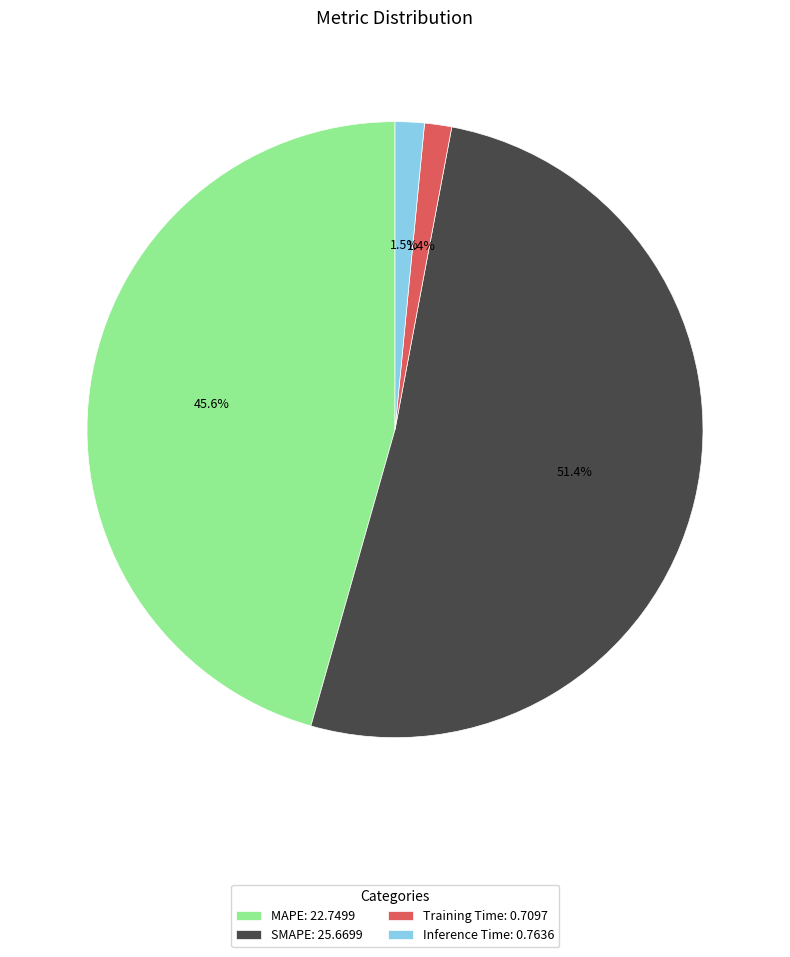

What portion of the pie excludes MAPE?

54.4%